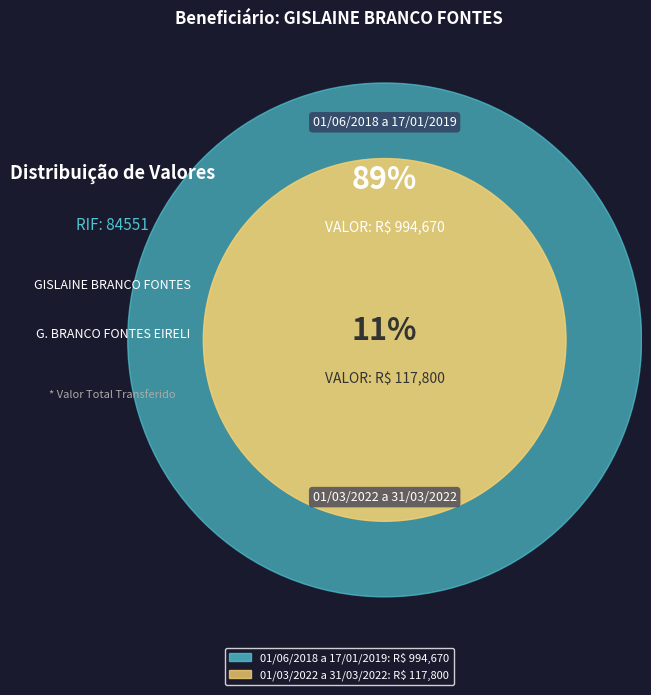

True or false: 01/06/2018 a 17/01/2019 accounts for 89% of the total.

True